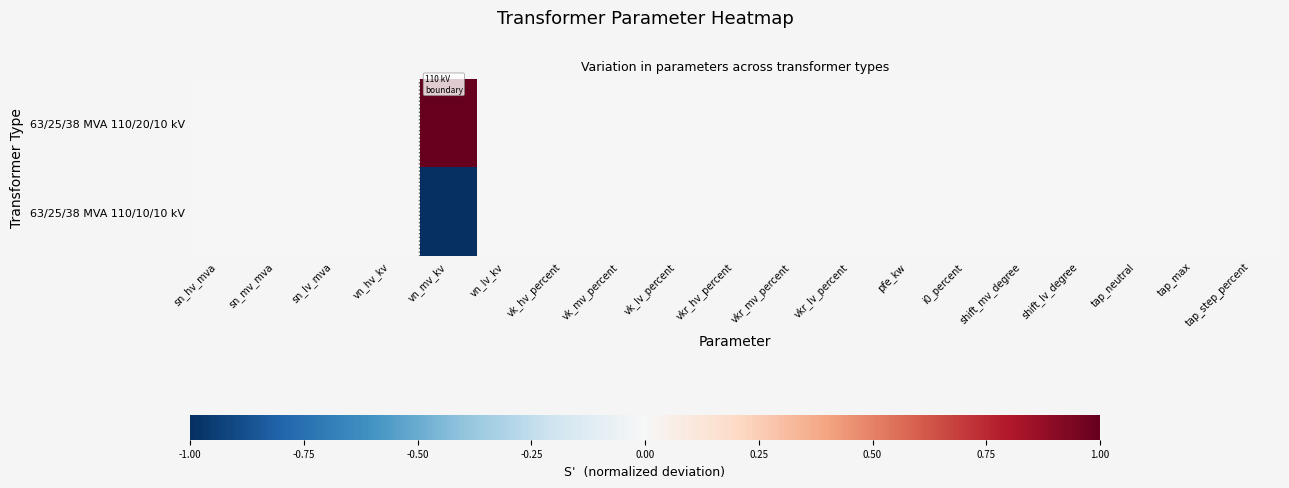

How many series are shown in this chart?

2